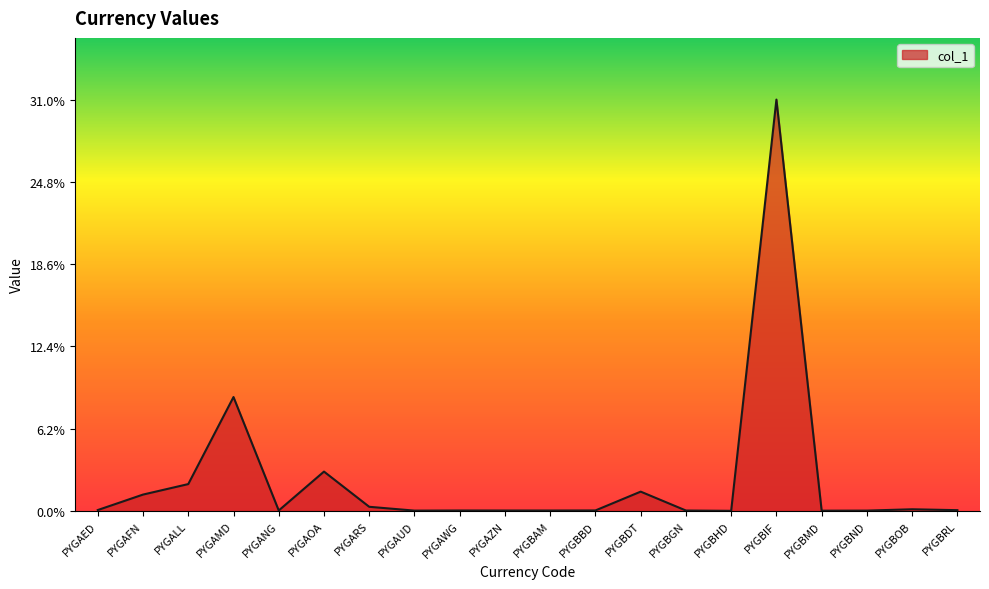

Does the chart have visible grid lines?

No